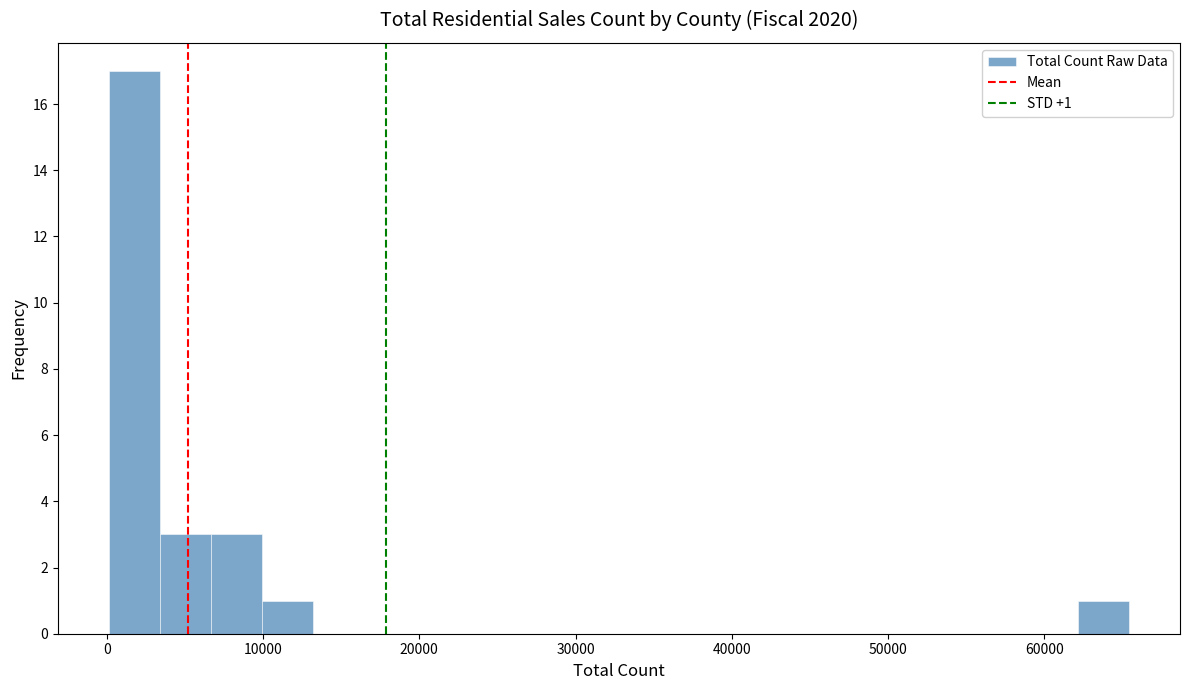

Around what value on the x-axis is the tallest bar? Give the approximate position of its centre, as read against the axis.

2000